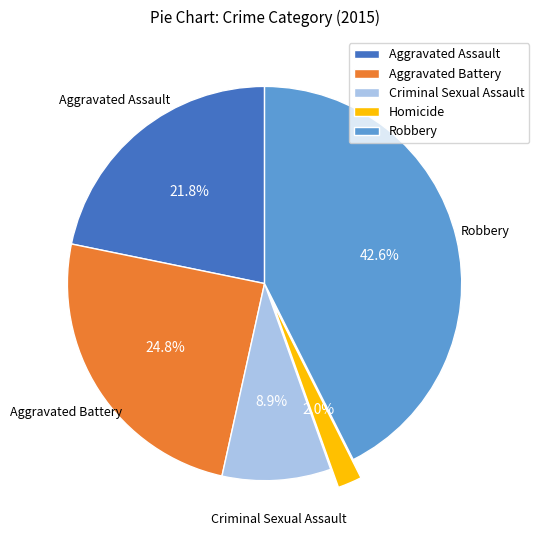

How many segments does this pie chart have?

5